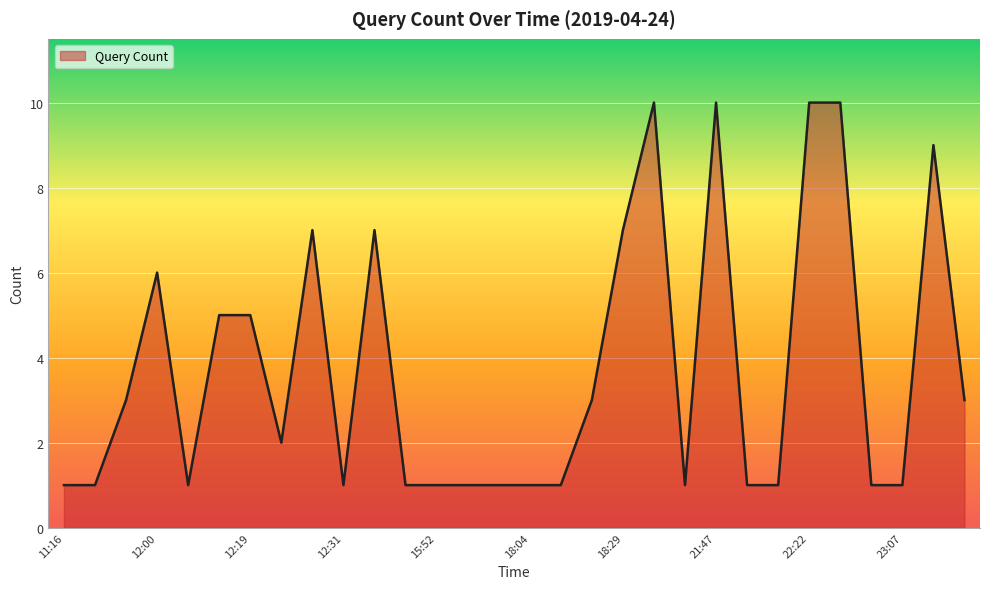

What is the difference between the maximum and minimum values?

9